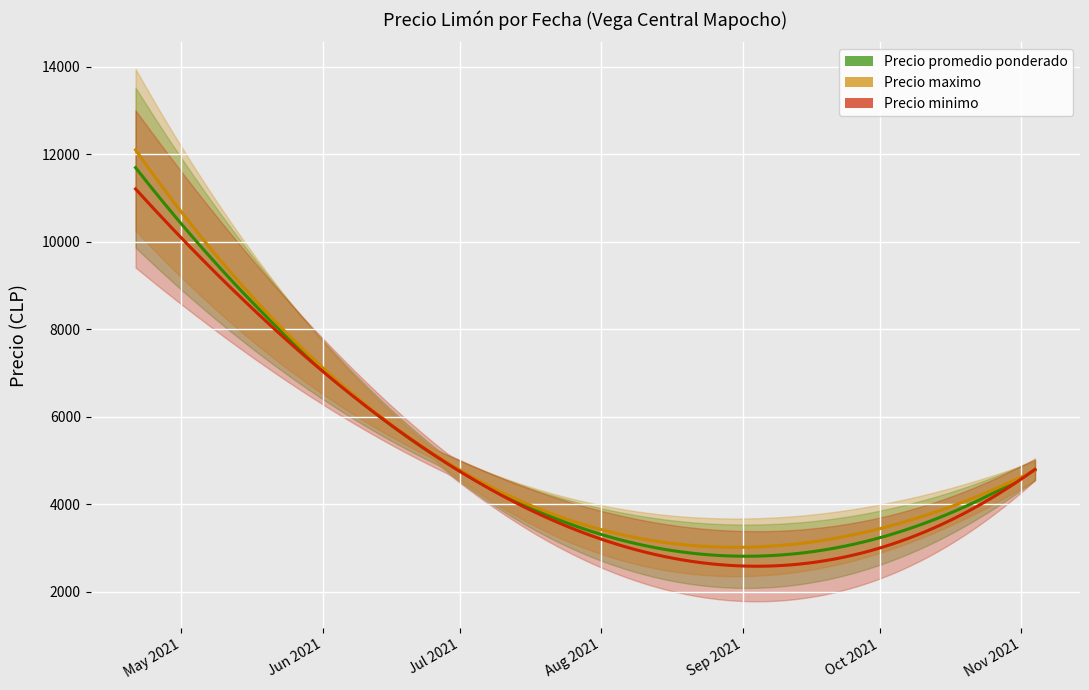

Is this an area chart (filled region under the line)?

No